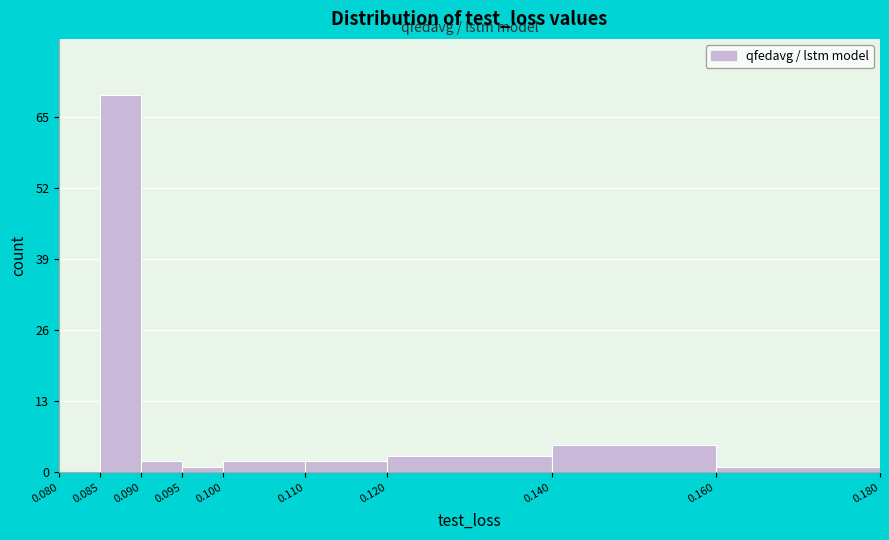

Over which range of the x-axis is the bar tallest?

0.085 to 0.090